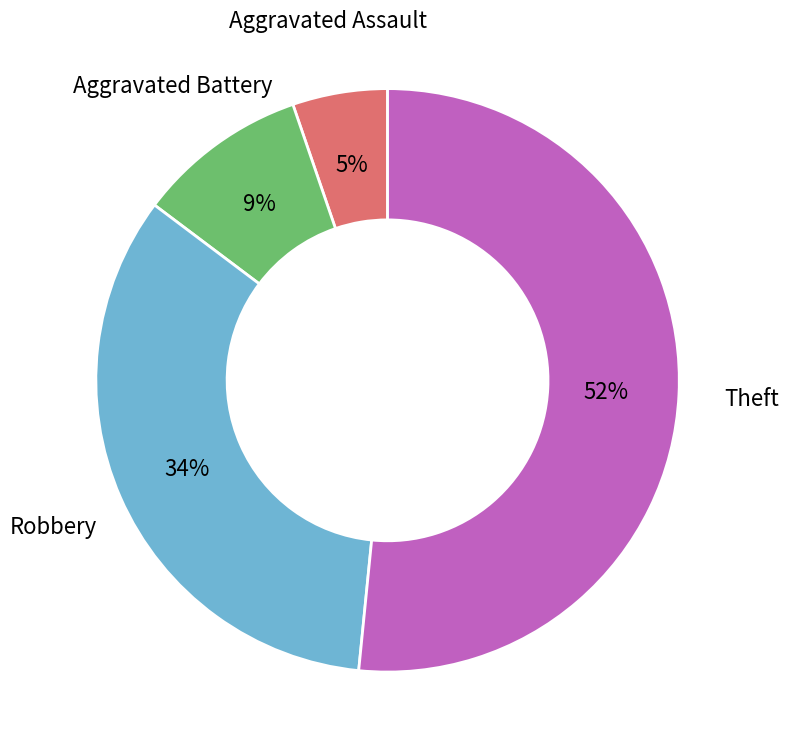

To the nearest percent, what is the average slice percentage?

25%